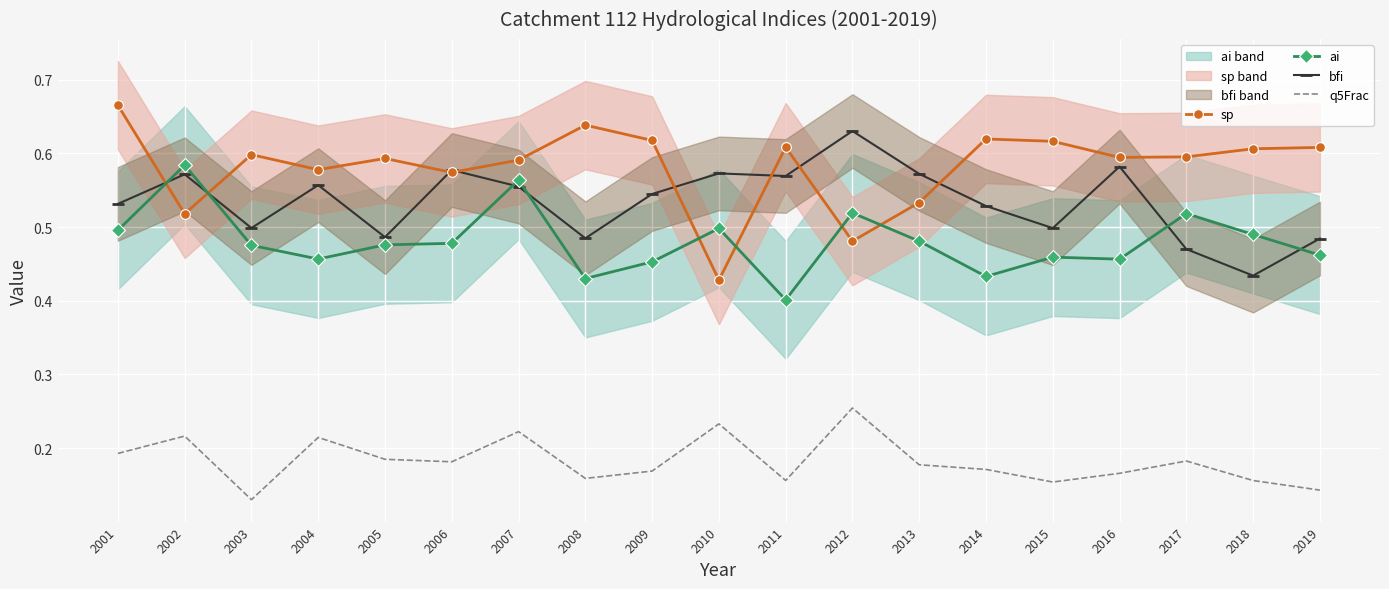

Which series has the largest total across all categories?

sp